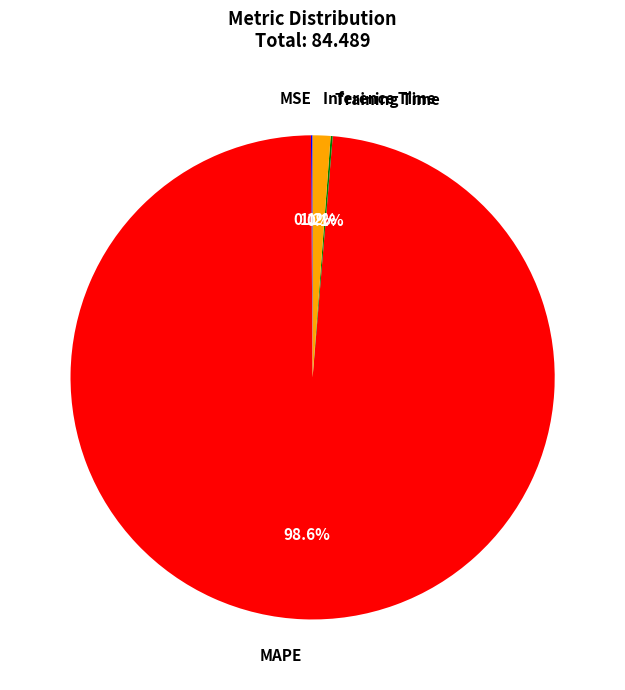

To the nearest percent, what is the average slice percentage?

25%